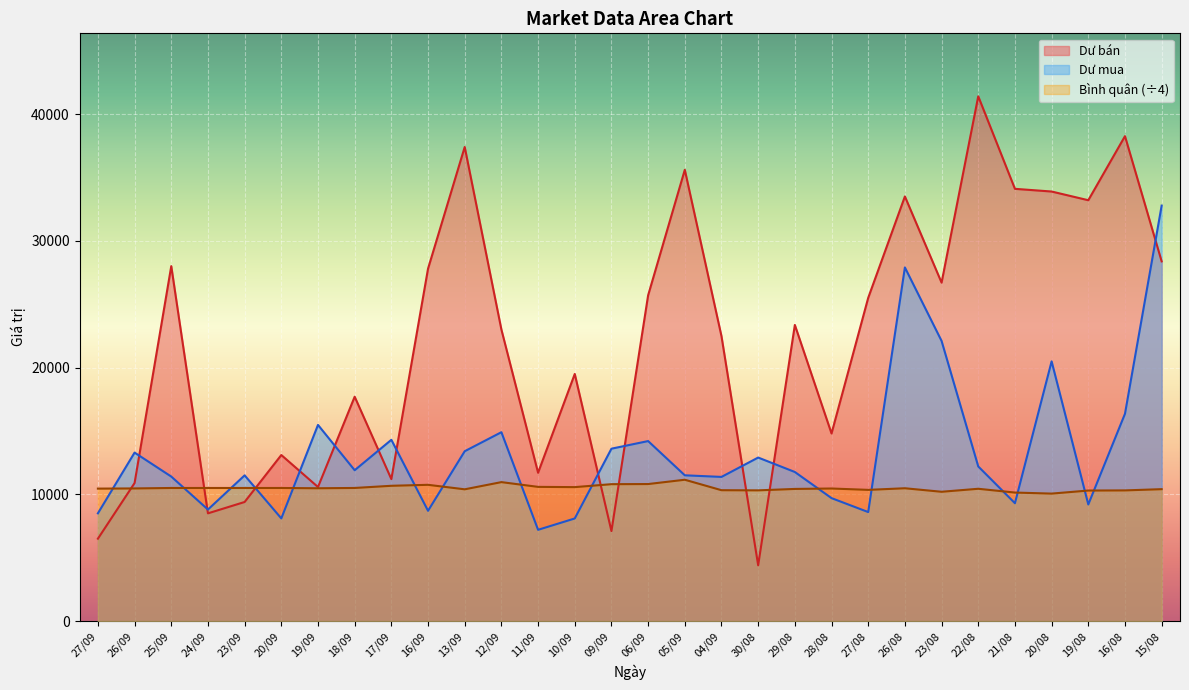

Reading right to left, what are all the values shown in this chart?

Dư bán: 15/08=28376.0	16/08=38255.0	19/08=33200.0	20/08=33887.0	21/08=34099.0	22/08=41398.0	23/08=26700.0	26/08=33498.0	27/08=25500.0	28/08=14800.0	29/08=23361.0	30/08=4400.0	04/09=22473.0	05/09=35600.0	06/09=25700.0	09/09=7100.0	10/09=19495.0	11/09=11700.0	12/09=23000.0	13/09=37400.0	16/09=27800.0	17/09=11200.0	18/09=17700.0	19/09=10575.0	20/09=13100.0	23/09=9395.0	24/09=8499.0	25/09=28000.0	26/09=10891.0	27/09=6500.0
Bình quân: 15/08=10407.2	16/08=10309.2	19/08=10298.2	20/08=10057.0	21/08=10138.8	22/08=10437.5	23/08=10201.2	26/08=10478.2	27/08=10351.2	28/08=10458.2	29/08=10425.0	30/08=10312.5	04/09=10325.0	05/09=11150.0	06/09=10810.2	09/09=10800.0	10/09=10567.8	11/09=10587.5	12/09=10962.5	13/09=10394.8	16/09=10750.0	17/09=10672.8	18/09=10501.5	19/09=10478.2	20/09=10500.0	23/09=10499.5	24/09=10500.0	25/09=10500.0	26/09=10464.5	27/09=10450.0
Dư mua: 15/08=32776.0	16/08=16355.0	19/08=9200.0	20/08=20487.0	21/08=9299.0	22/08=12198.0	23/08=22100.0	26/08=27898.0	27/08=8600.0	28/08=9700.0	29/08=11761.0	30/08=12900.0	04/09=11373.0	05/09=11500.0	06/09=14200.0	09/09=13600.0	10/09=8095.0	11/09=7200.0	12/09=14900.0	13/09=13400.0	16/09=8700.0	17/09=14300.0	18/09=11900.0	19/09=15475.0	20/09=8100.0	23/09=11495.0	24/09=8799.0	25/09=11400.0	26/09=13291.0	27/09=8500.0